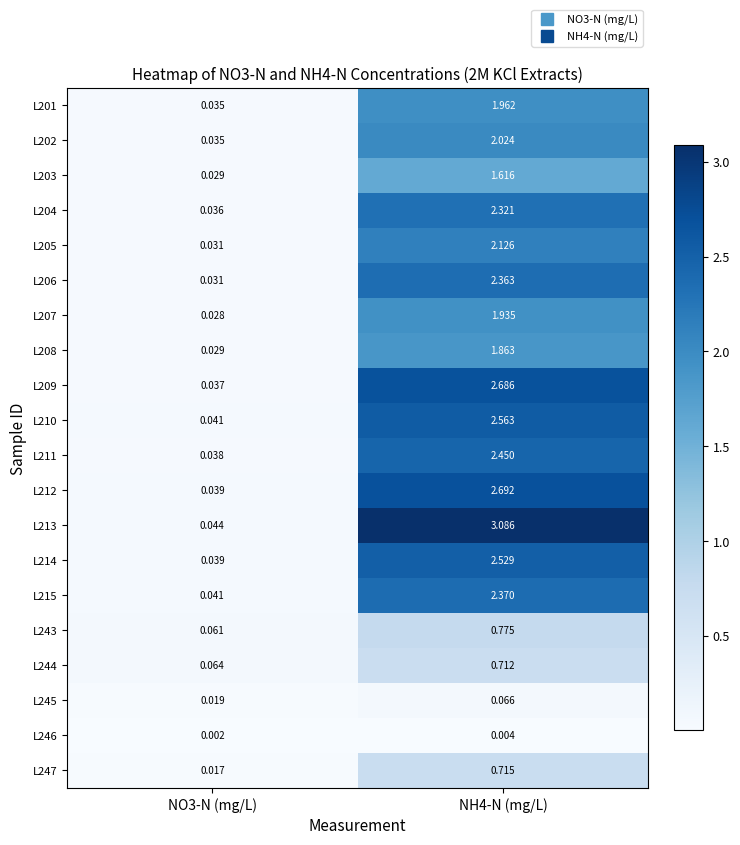

Is the value of L211 at NO3-N (mg/L) greater than the value of L207 at NH4-N (mg/L)?

No